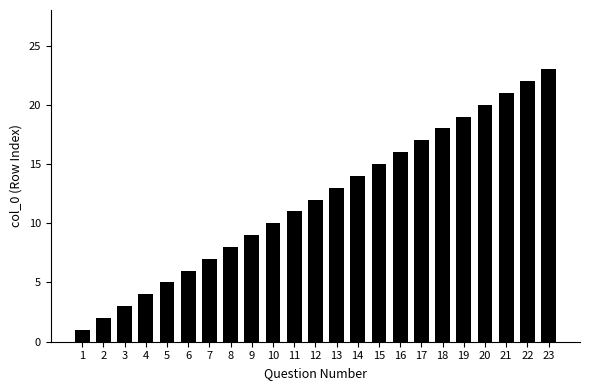

List the labels in order of value, largest first.

23, 22, 21, 20, 19, 18, 17, 16, 15, 14, 13, 12, 11, 10, 9, 8, 7, 6, 5, 4, 3, 2, 1